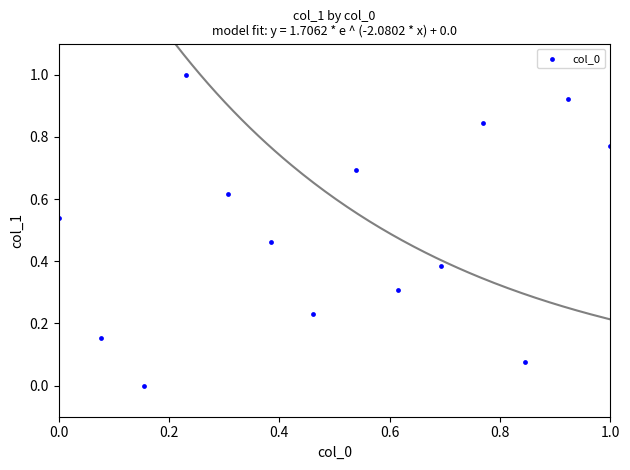

What is the range of X values (max minus min)?

1.0